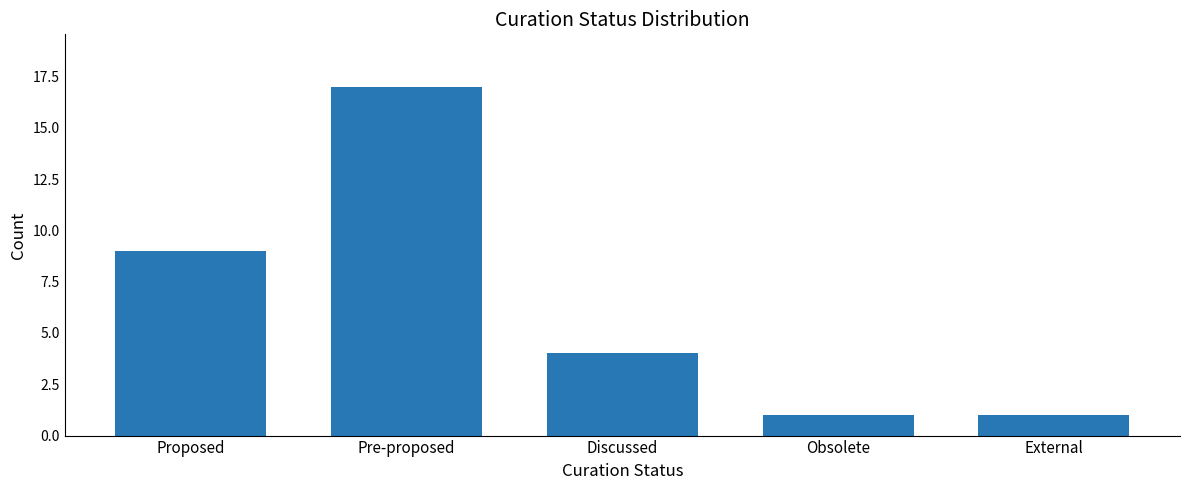

What is the ratio of the value at External to the value at Pre-proposed?

0.1